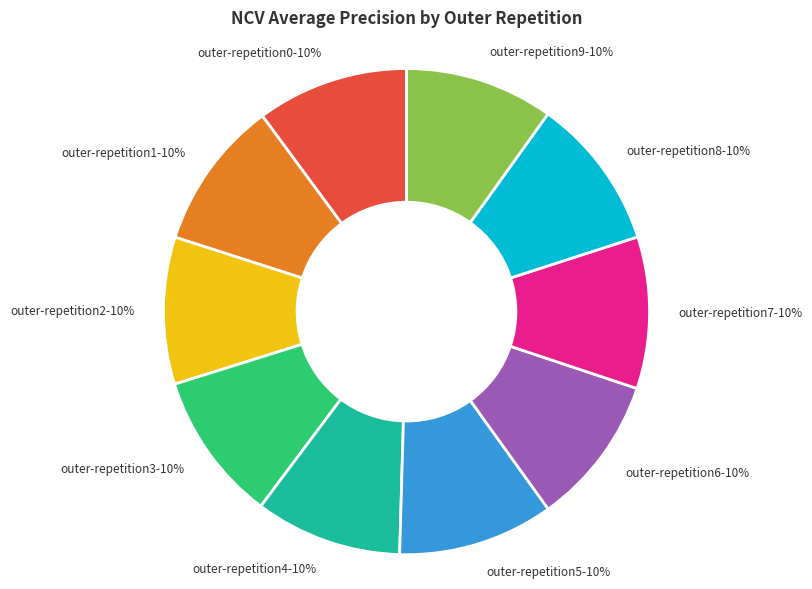

Is outer-repetition1 the majority of the pie?

No